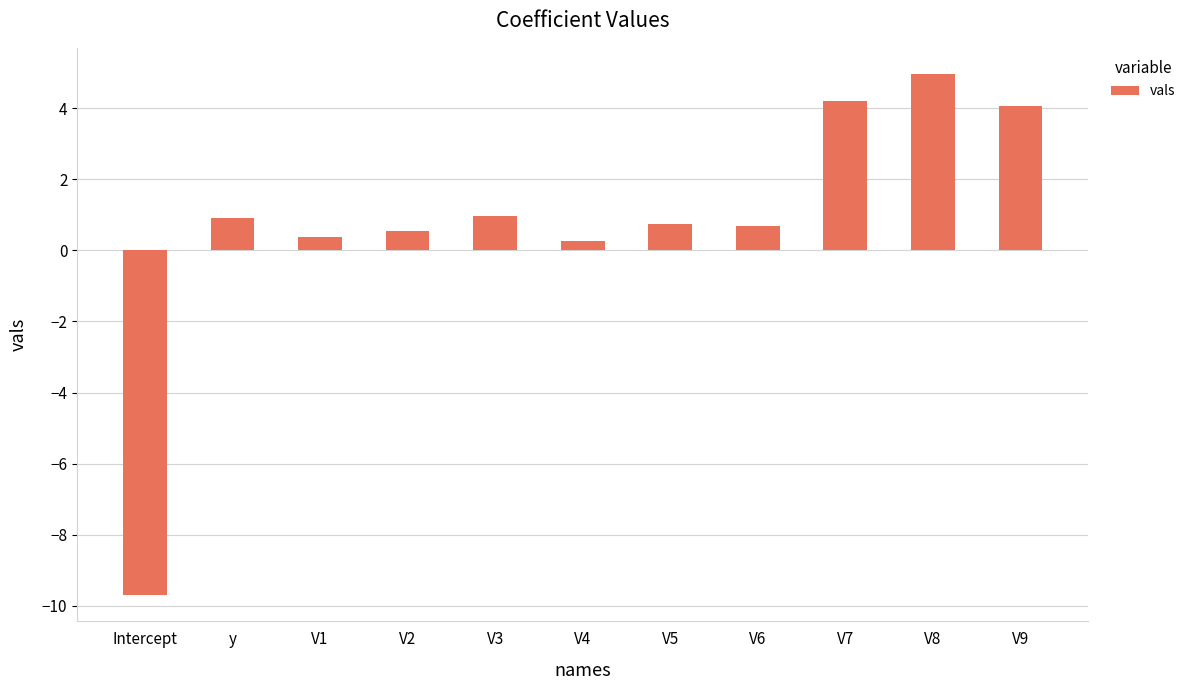

What is the value of the 10th bar from the left?

5.0